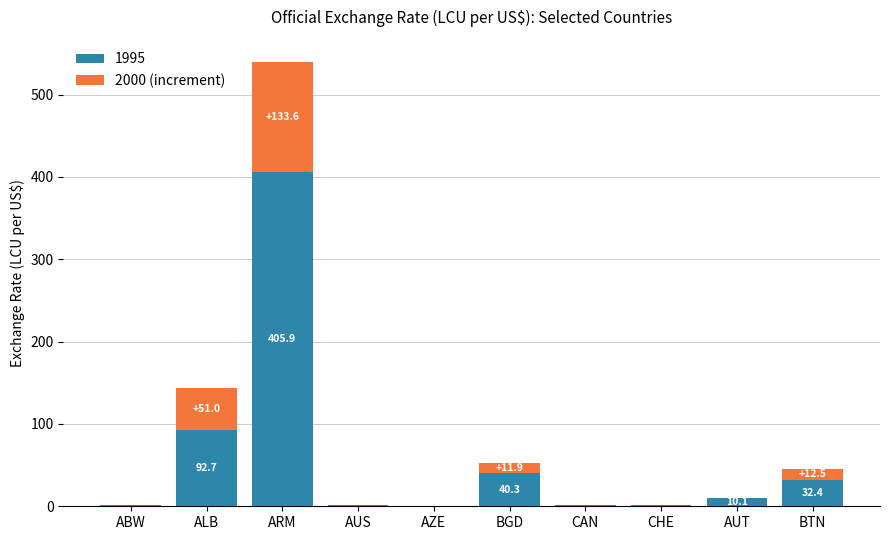

Read the 1995 value at ALB.

92.7